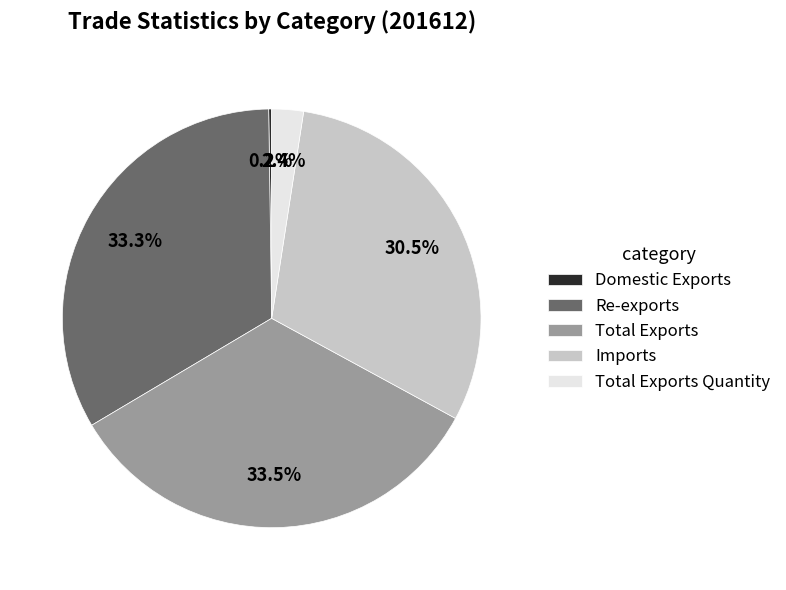

Combined, do Imports and Total Exports account for over 50%?

Yes